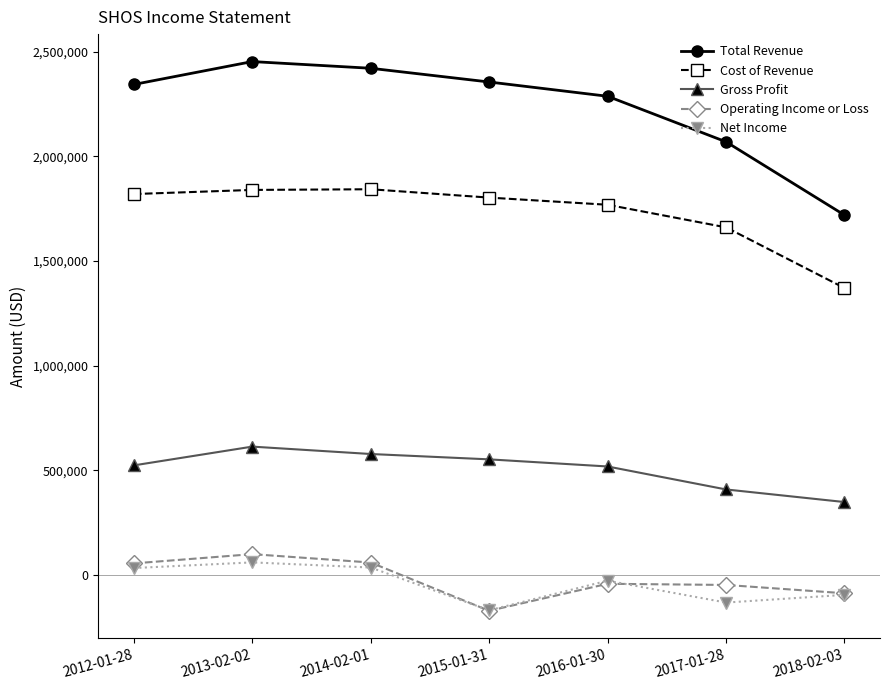

True or false: Total Revenue and Operating Income or Loss cross at least once.

False